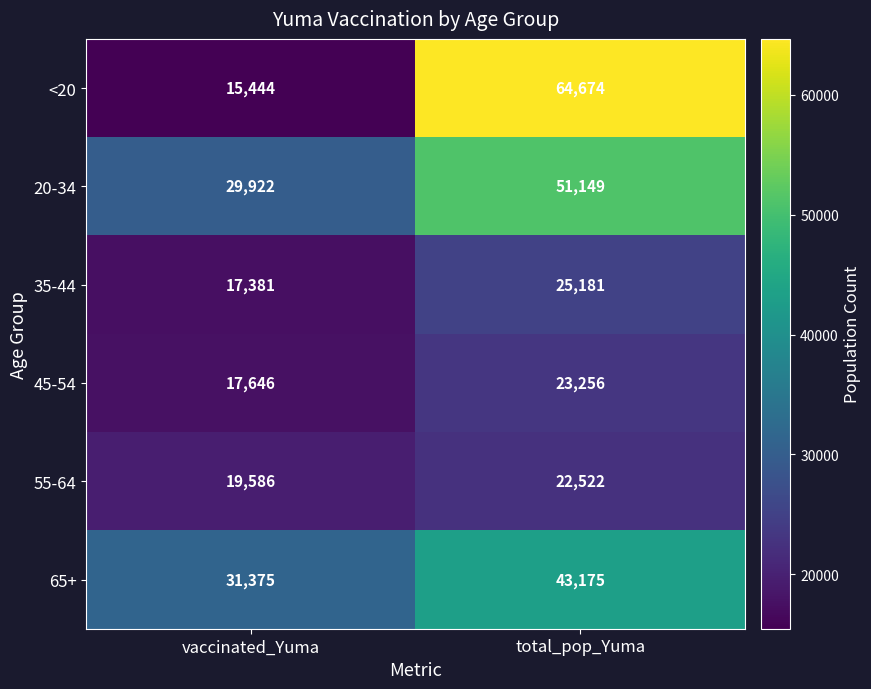

Is it true that 65+ equals 13153 at total_pop_Yuma?

False